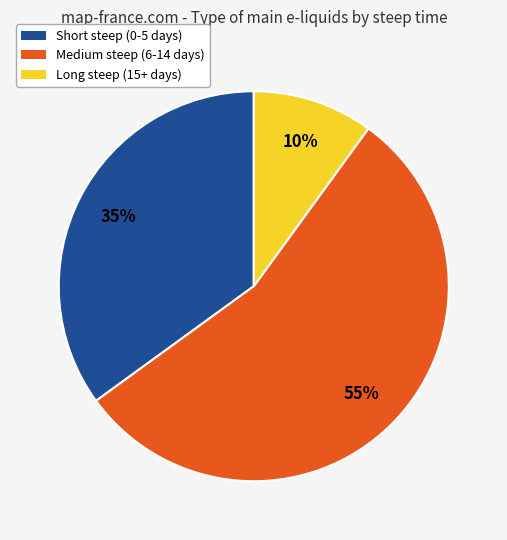

How many segments does this pie chart have?

3